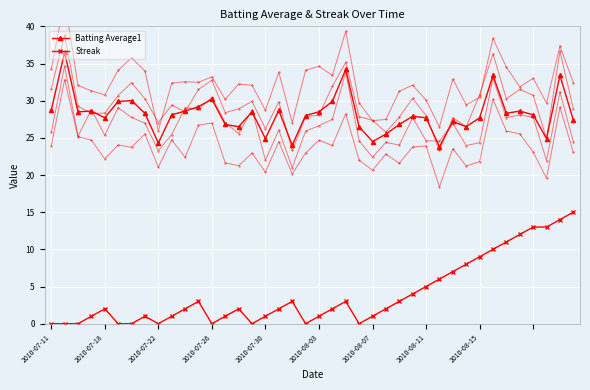

True or false: Streak and Batting Average1 cross at least once.

False